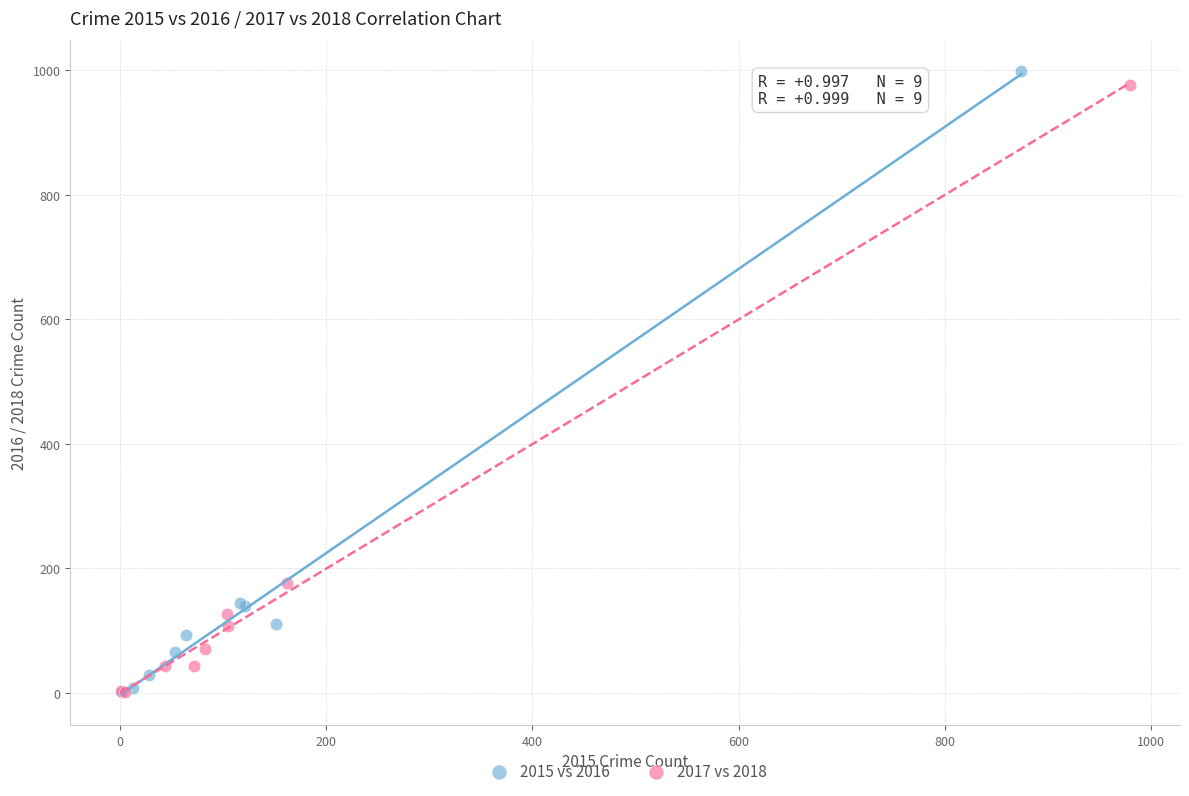

Which series has the widest spread of Y values?

2015 vs 2016